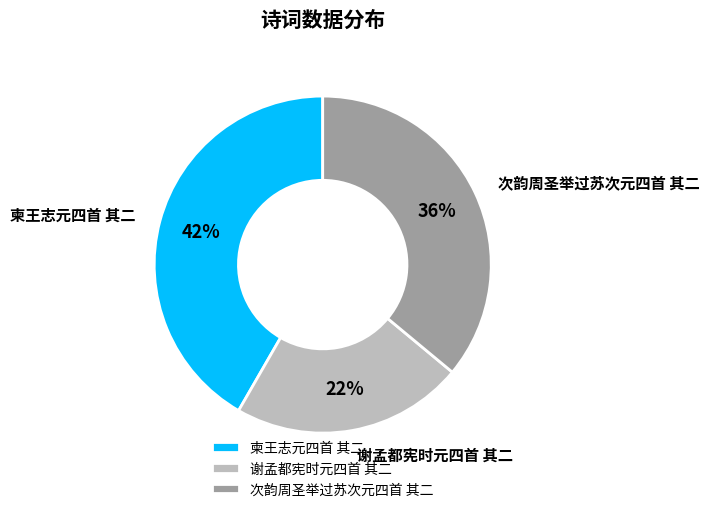

Which has a higher value, 次韵周圣举过苏次元四首 其二 or 柬王志元四首 其二?

柬王志元四首 其二